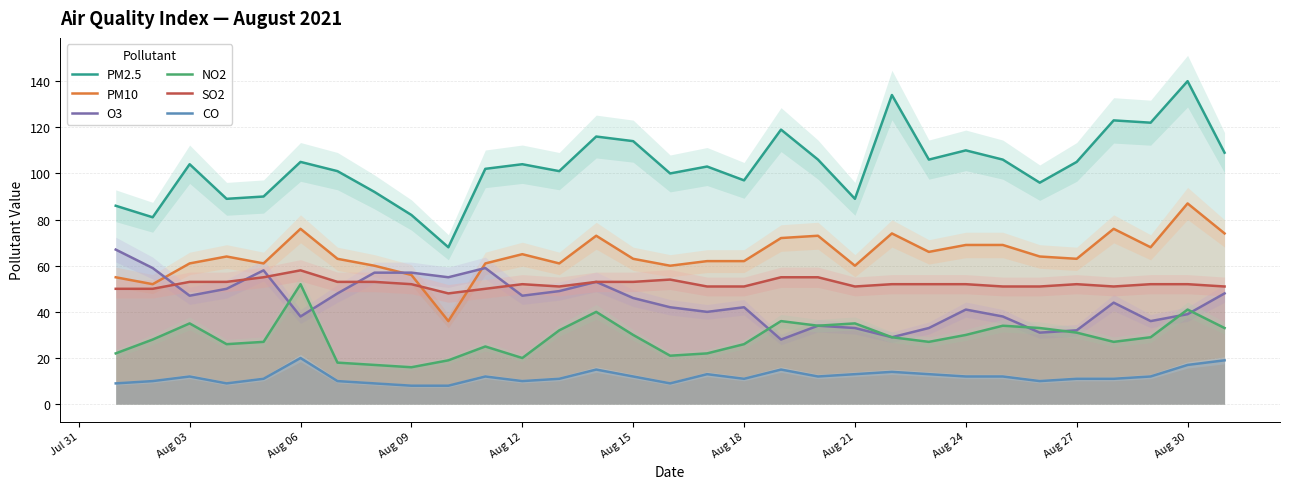

How many data points in PM2.5 are above 104?

14